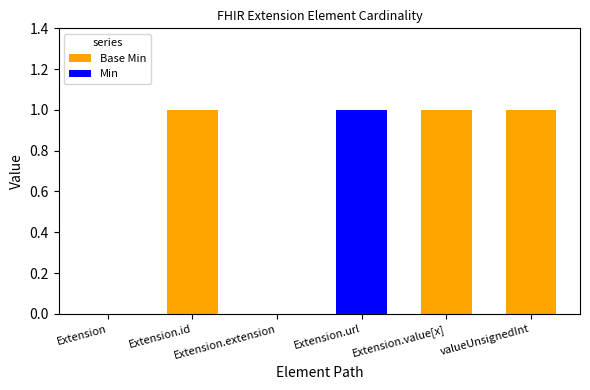

What is the spread (max minus min) of values at Extension.id?

1